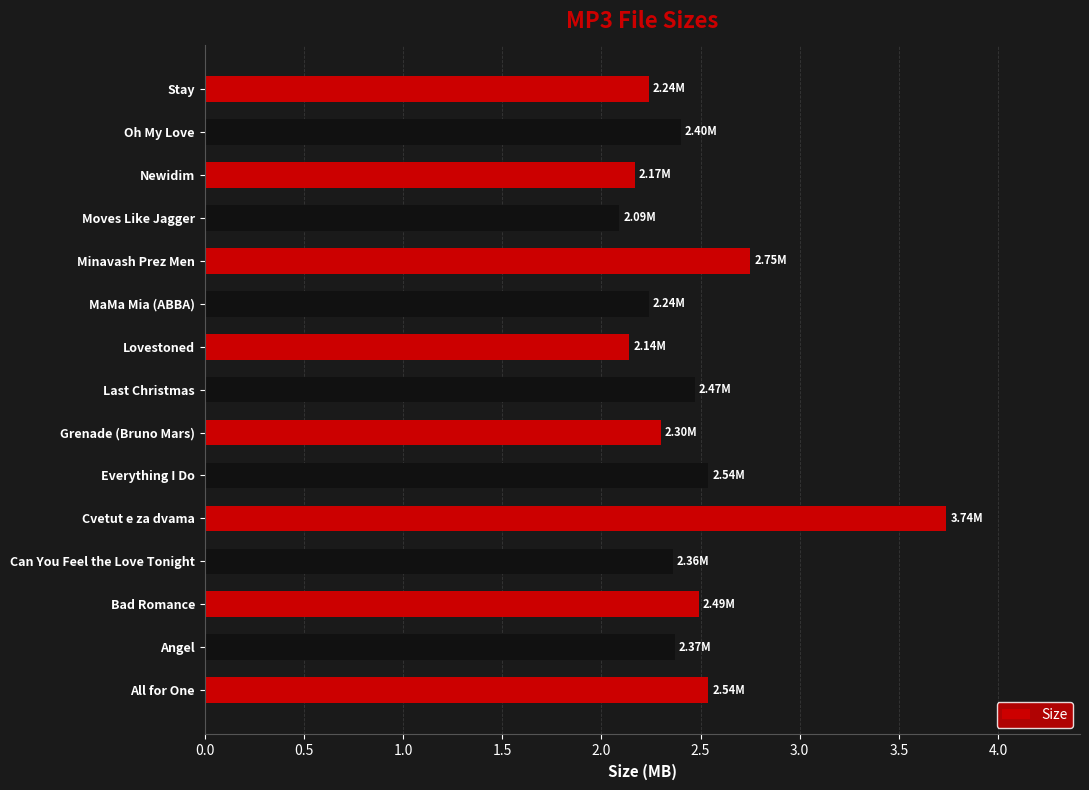

What is the average value?

2.5